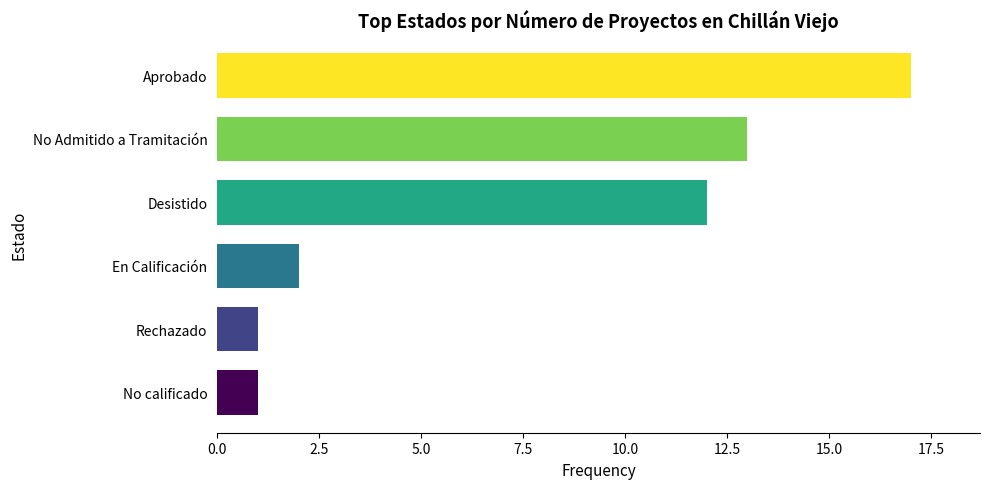

What is the sum of all values?

46